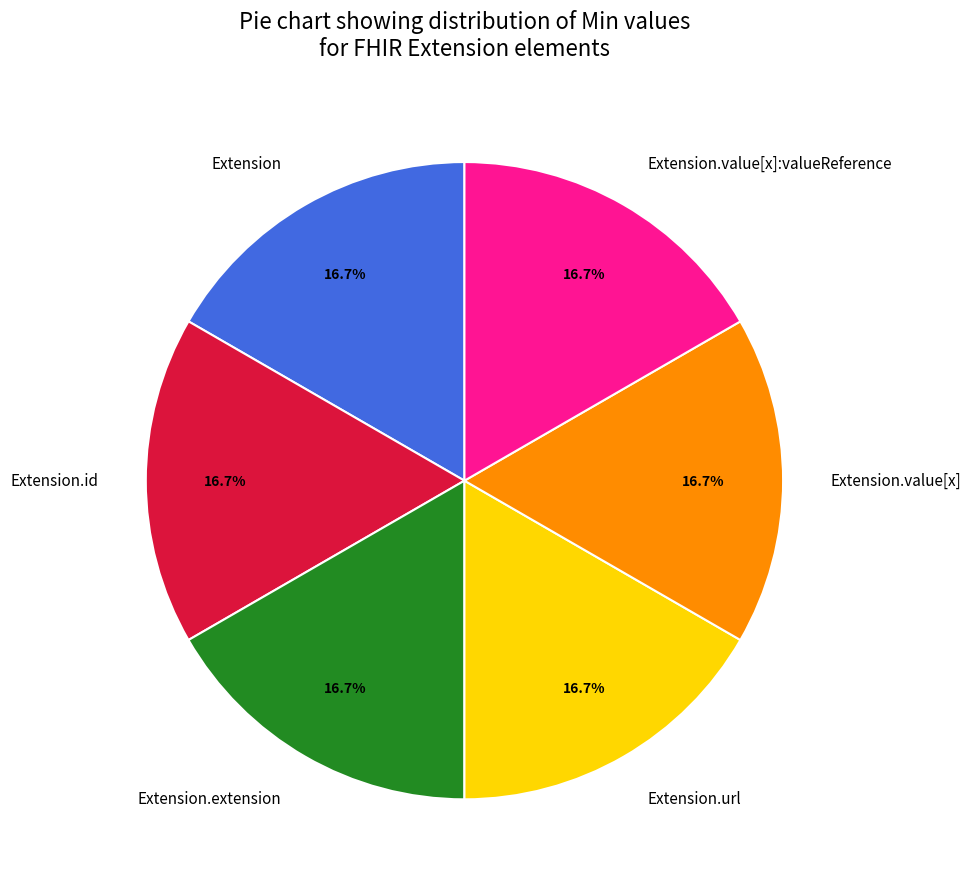

How many slices are in this pie chart?

6